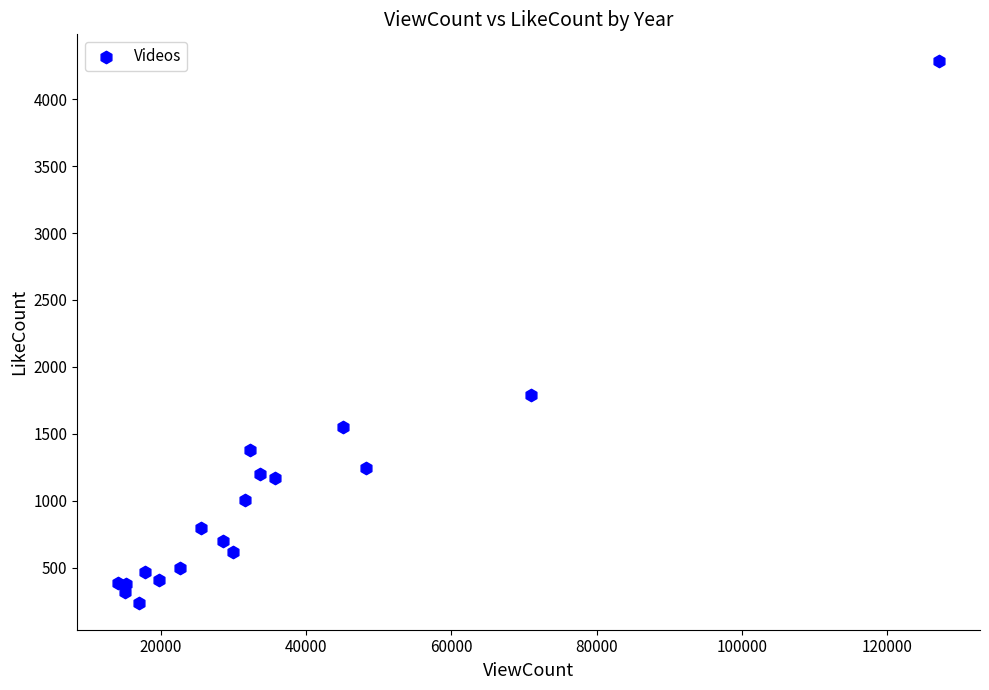

What Y value in the scatter plot is closest to 2260?

1790